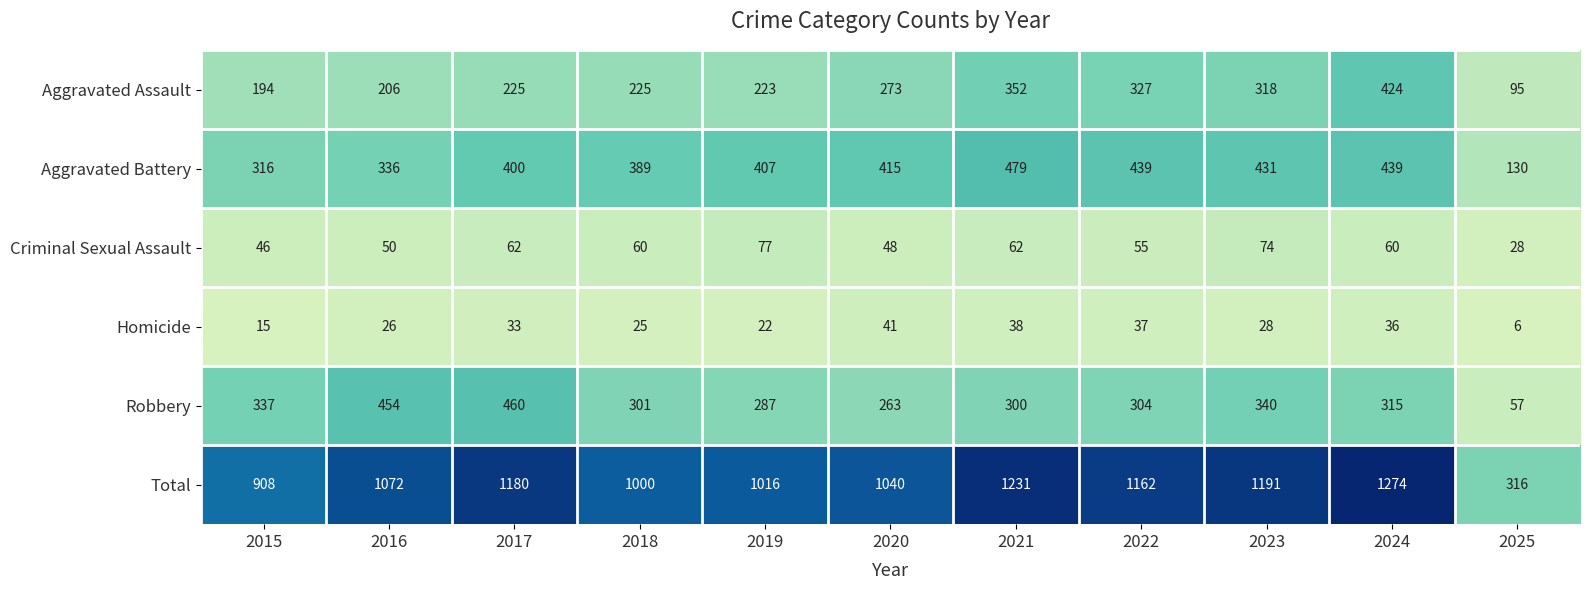

The Aggravated Assault series shows 327 at 2022. True or false?

True